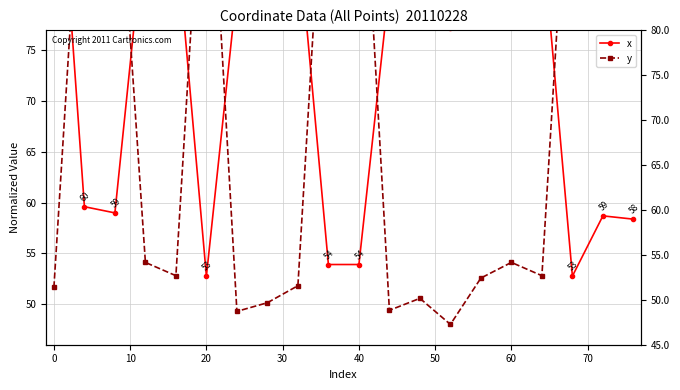

What value does the y series have at 60?

54.1